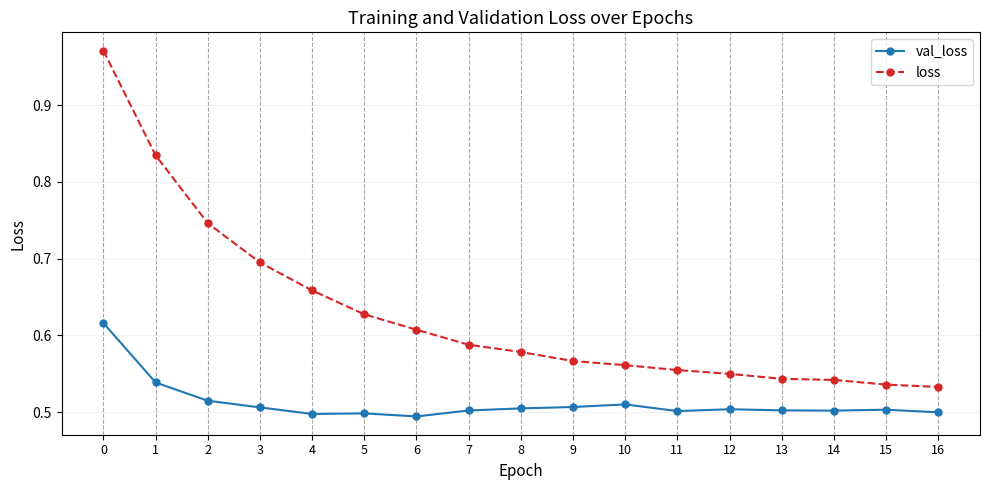

Which series has the widest spread of values?

loss